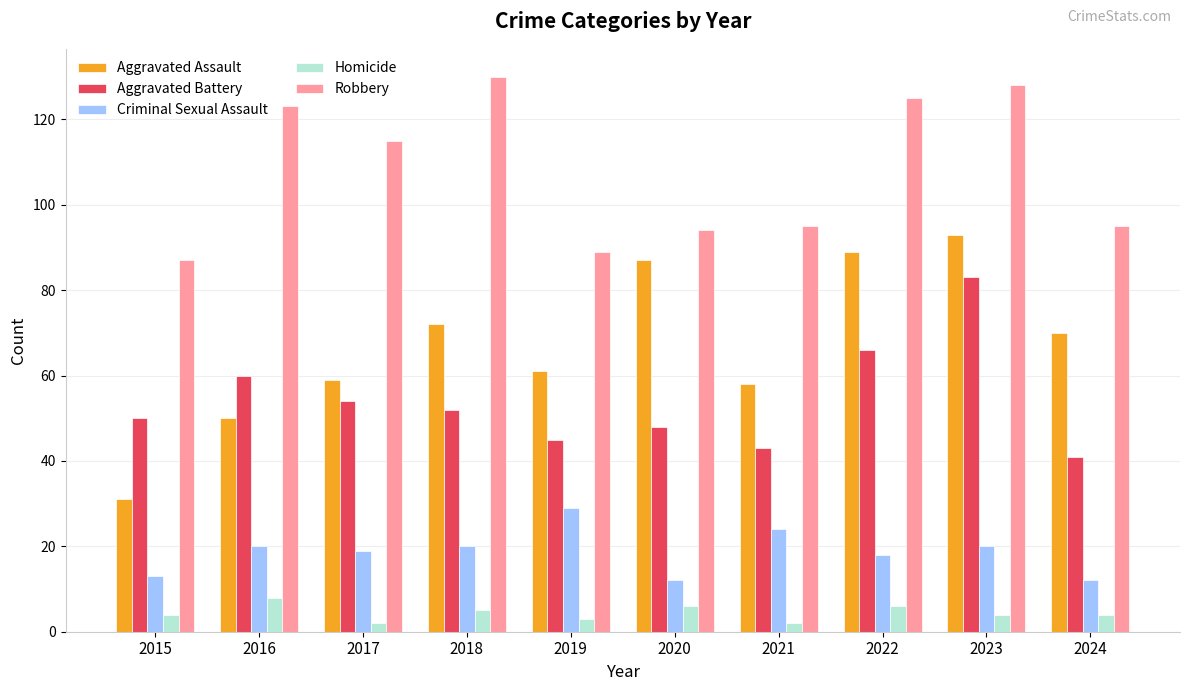

What are all the series names shown in the legend?

Aggravated Assault, Aggravated Battery, Criminal Sexual Assault, Homicide, Robbery